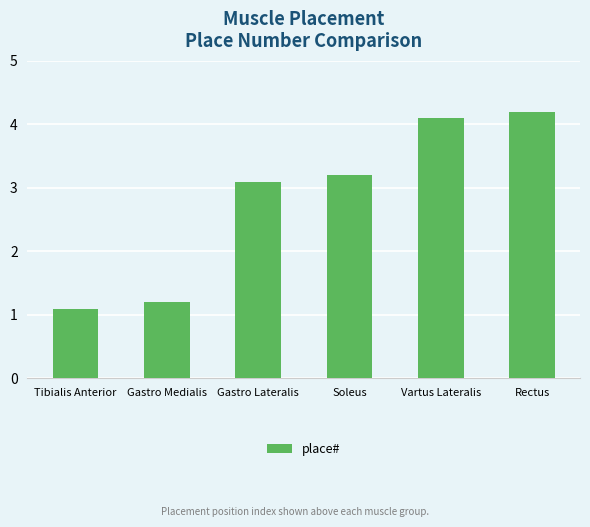

What is the value of the 2nd bar from the left?

1.2